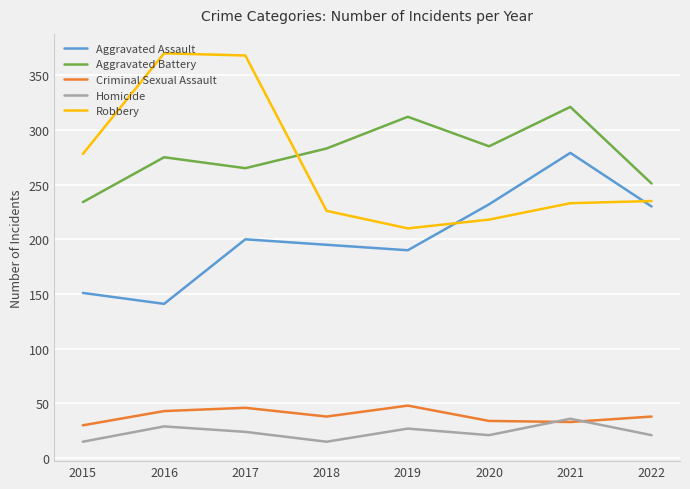

Where is the first local maximum for Aggravated Battery?

2016